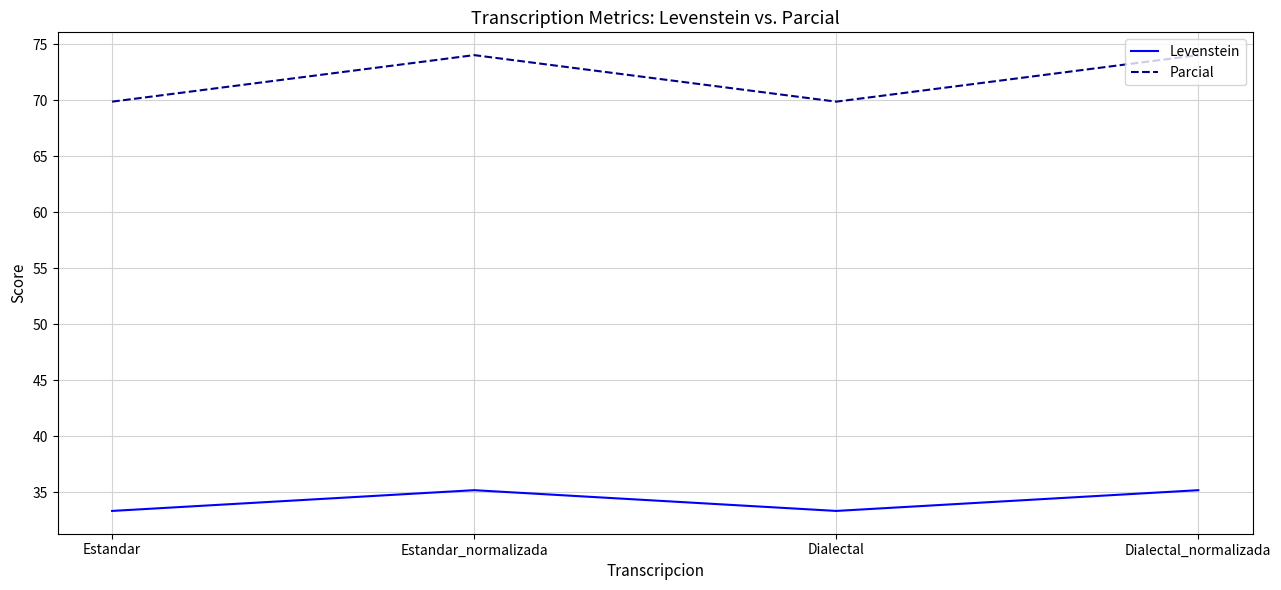

Reading right to left, what are all the values shown in this chart?

Levenstein: 35.2	33.3	35.2	33.3
Parcial: 74.0	69.9	74.0	69.9